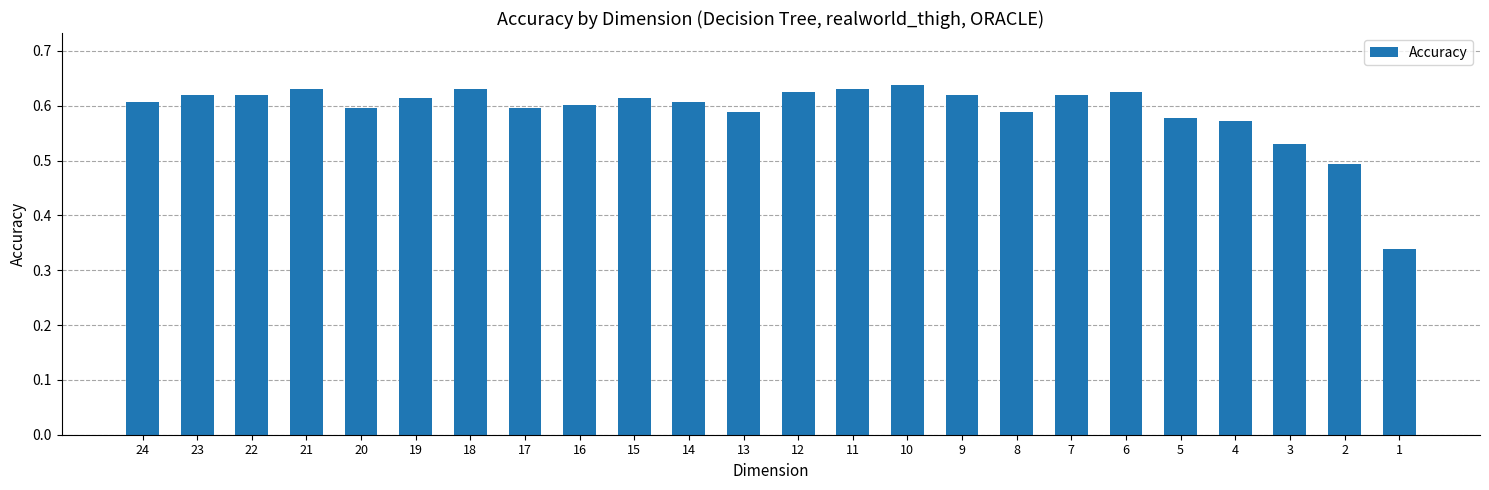

Which has a higher value, 19 or 11?

11